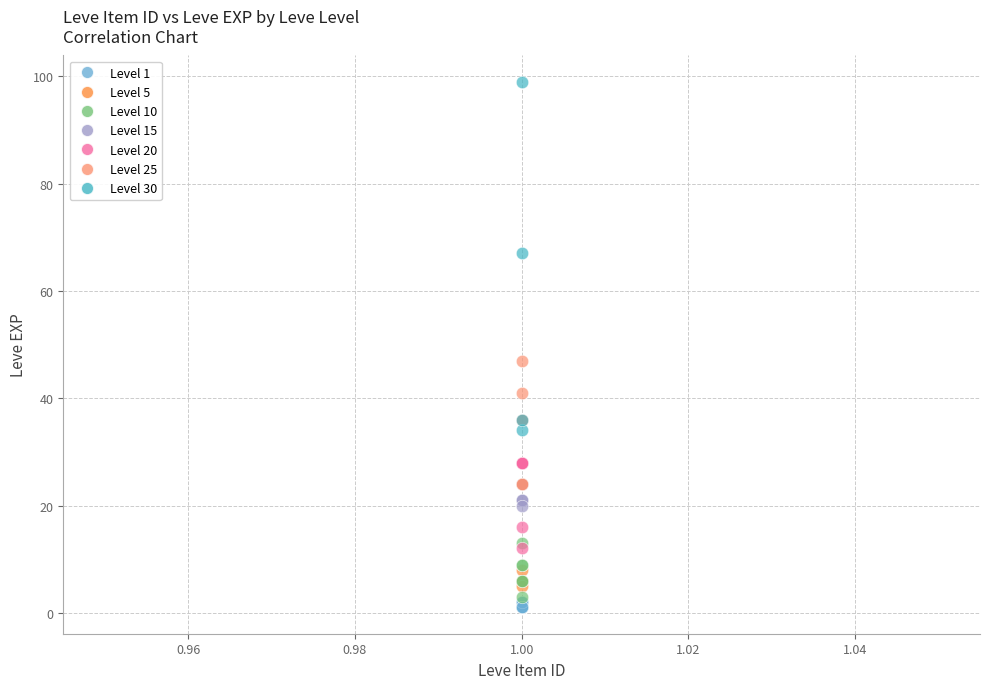

Which series has the widest spread of Y values?

Level 30